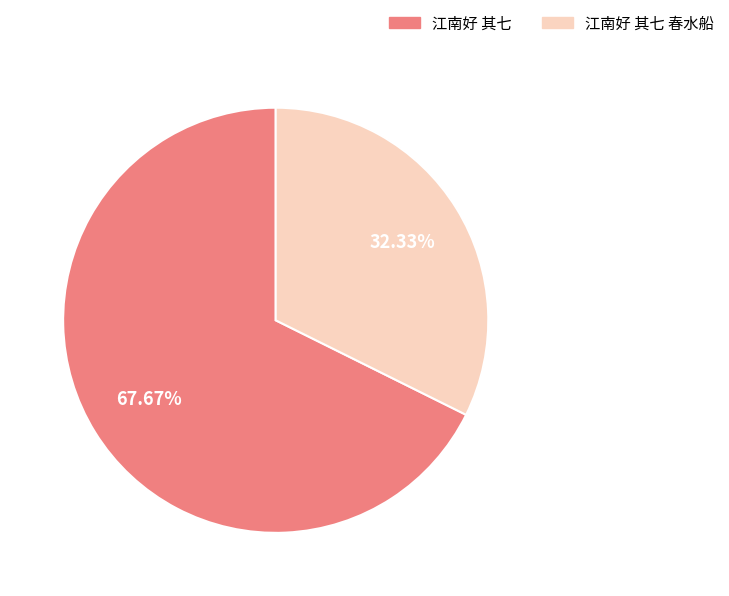

Is there any slice that represents more than half of the pie?

Yes